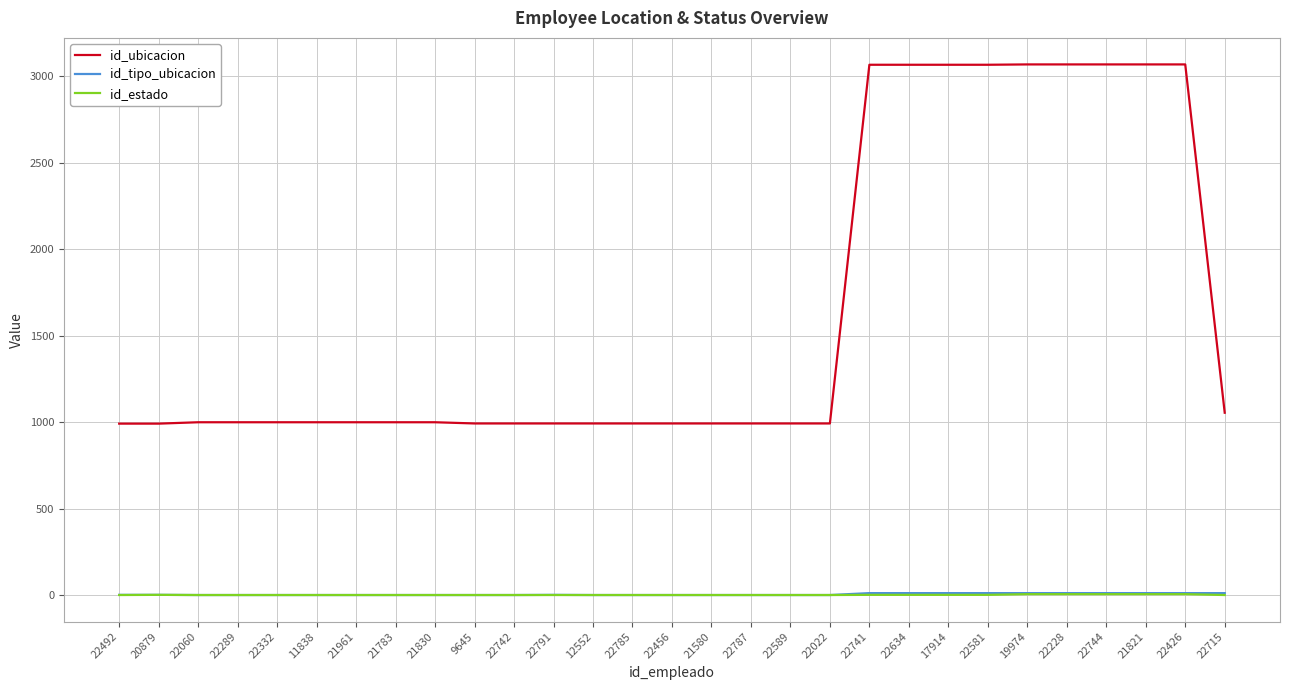

What are all the series names shown in the legend?

id_ubicacion, id_tipo_ubicacion, id_estado